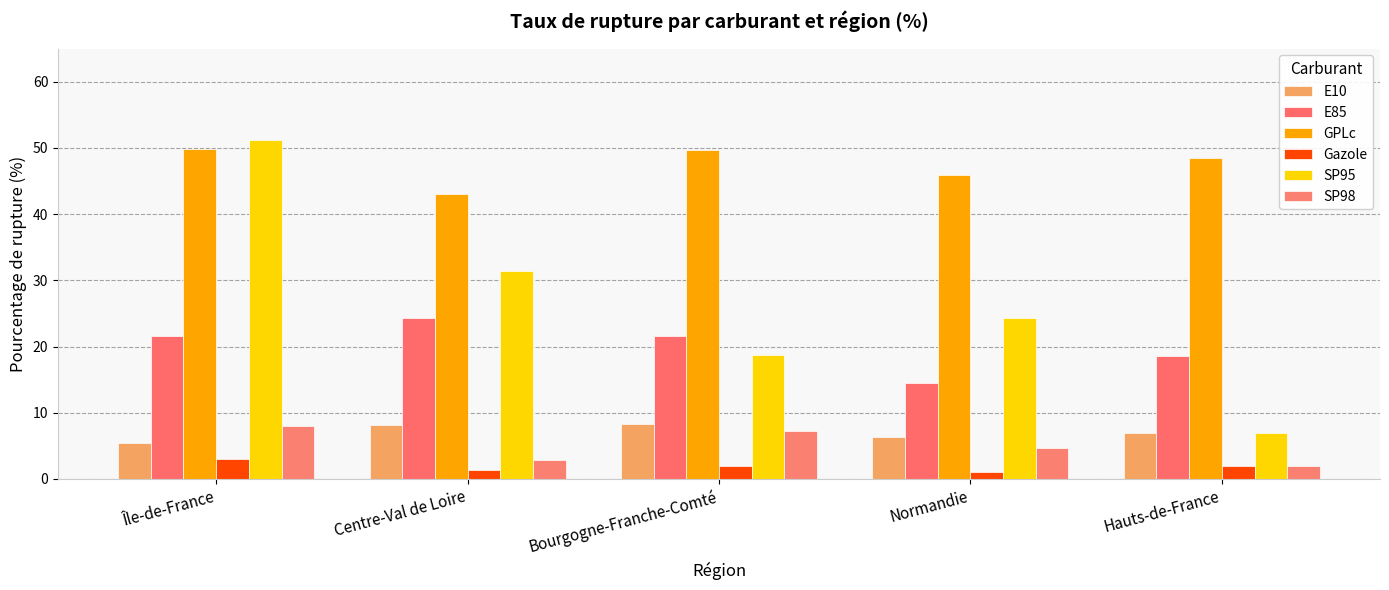

What is the greatest value displayed?

51.1